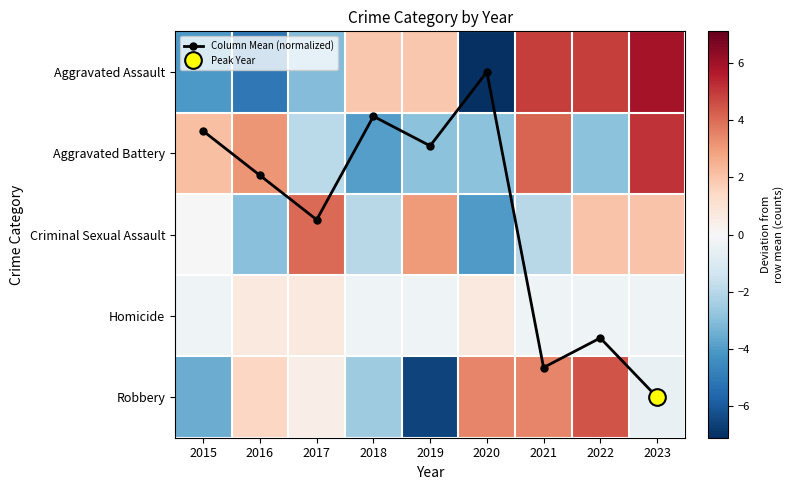

Is it true that Criminal Sexual Assault equals 4.4 at 2019?

False